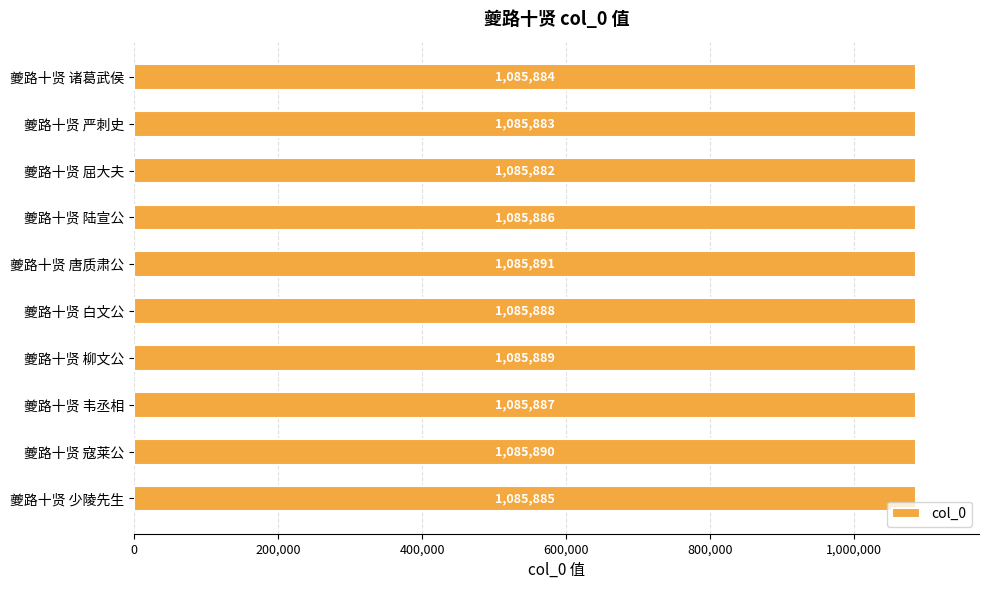

Between 夔路十贤 寇莱公 and 夔路十贤 唐质肃公, which is larger?

夔路十贤 唐质肃公